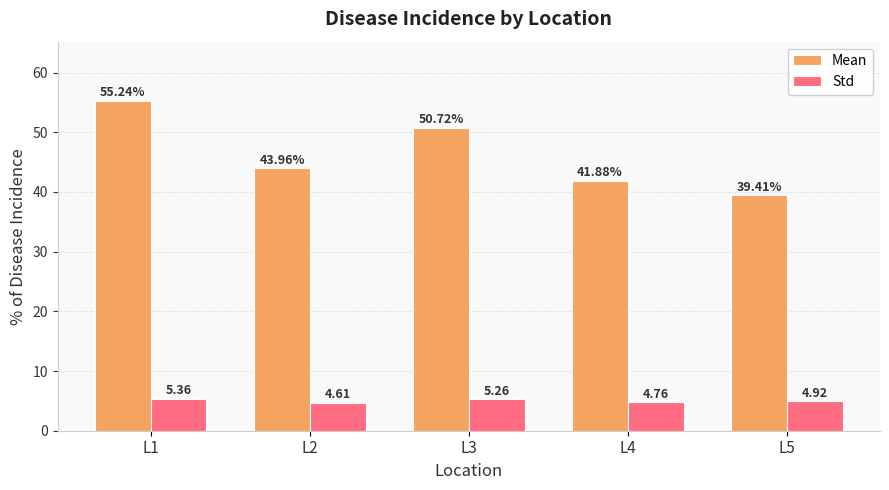

What is the average value of the Mean series?

46.2